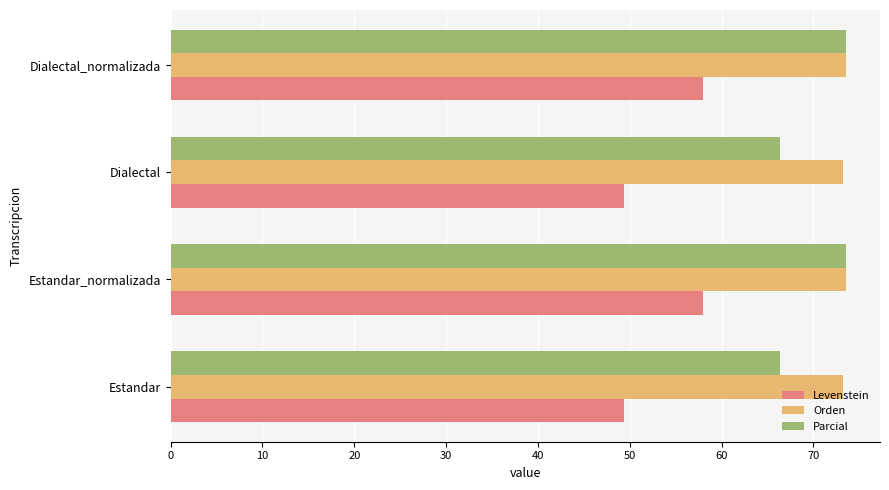

What is the sum of all Orden values?

293.6